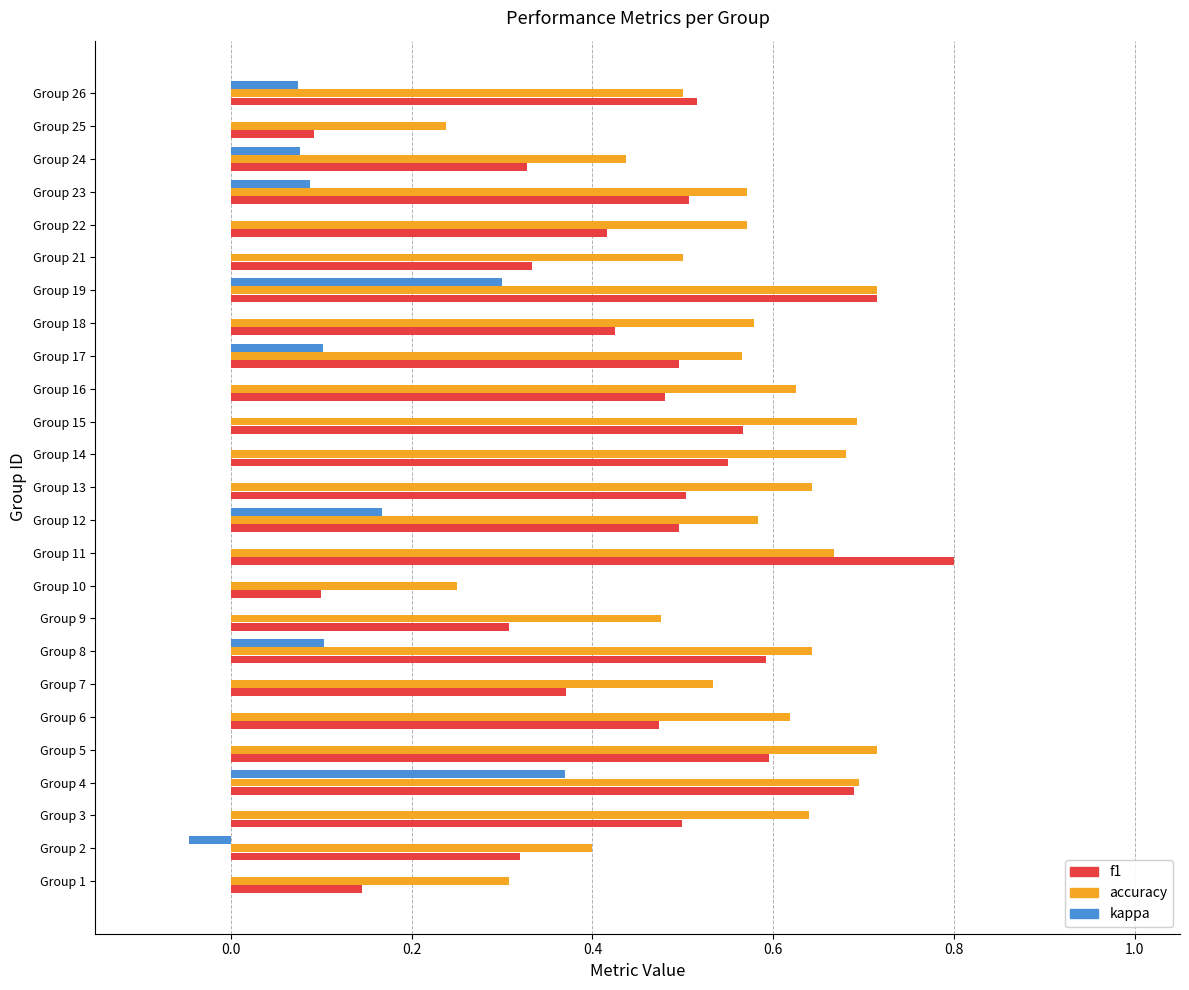

Which series changed the most between Group 17 and Group 25?

f1